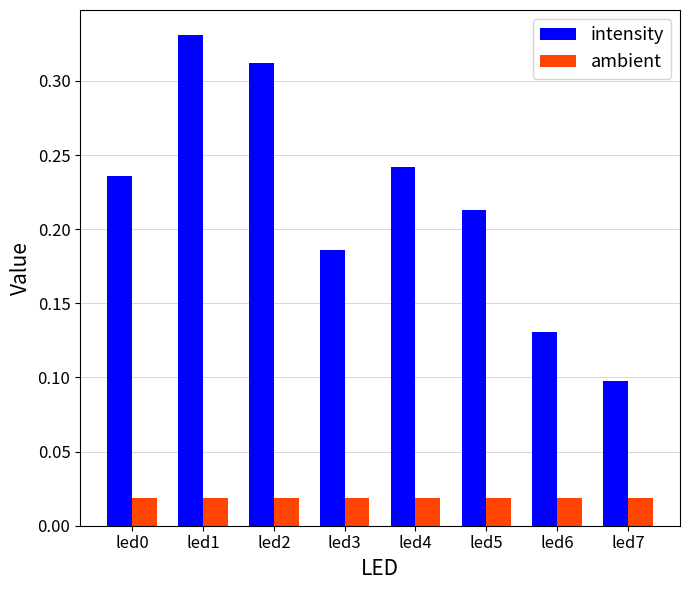

Which series has the largest range (max minus min)?

intensity